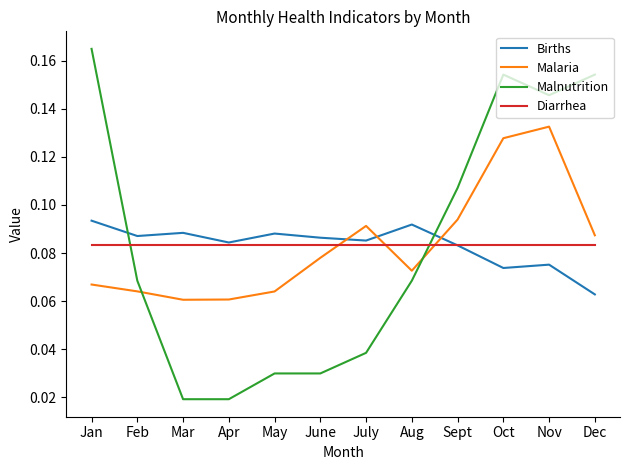

What position from the right is Aug?

5